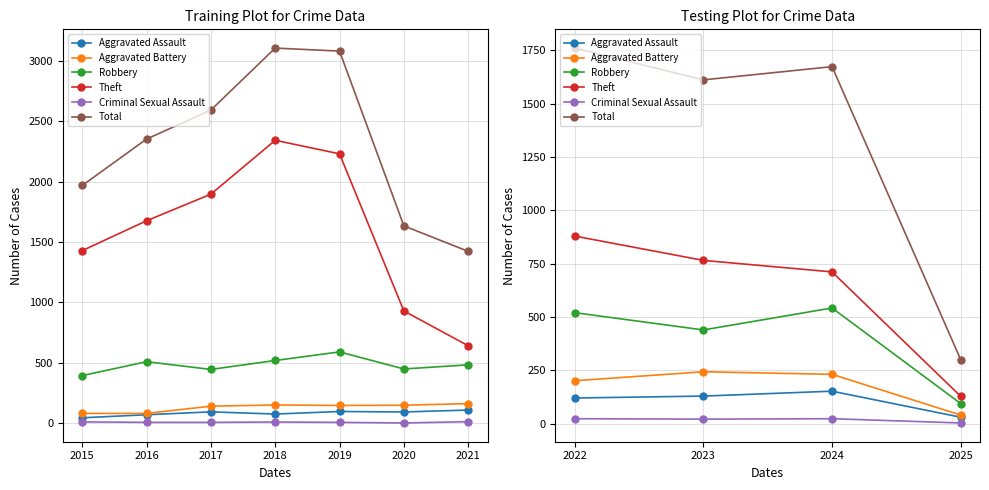

Rank the series at 2024 from lowest to highest value.

Criminal Sexual Assault, Aggravated Assault, Aggravated Battery, Robbery, Theft, Total